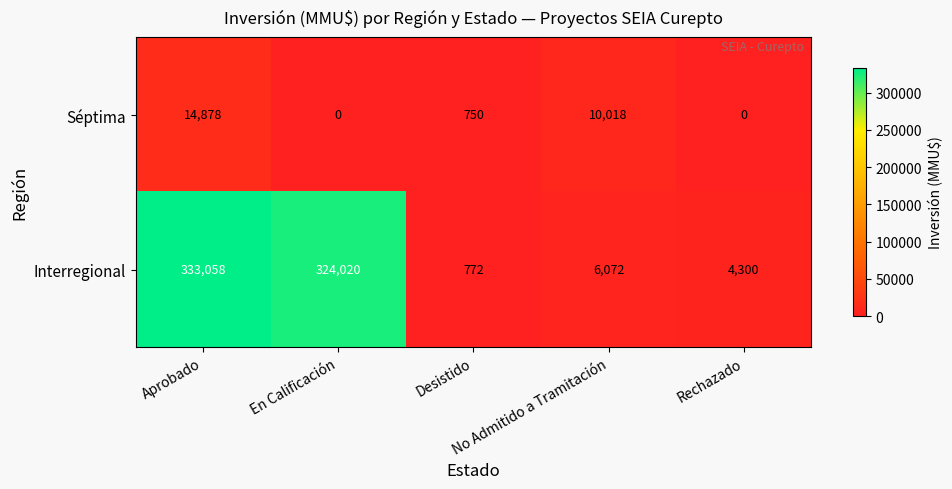

At which category is the sum across all series the highest?

Aprobado